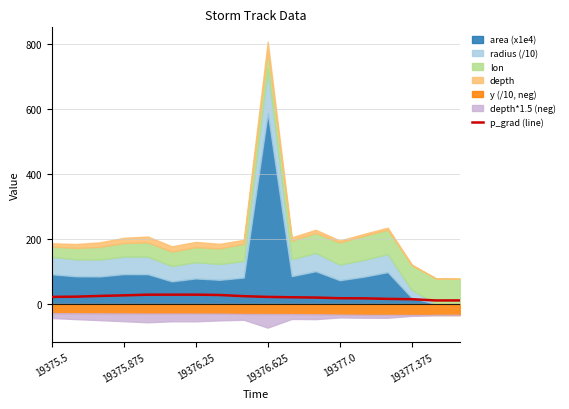

Is it true that p_grad (line) equals 14.7 at 19377.375?

True